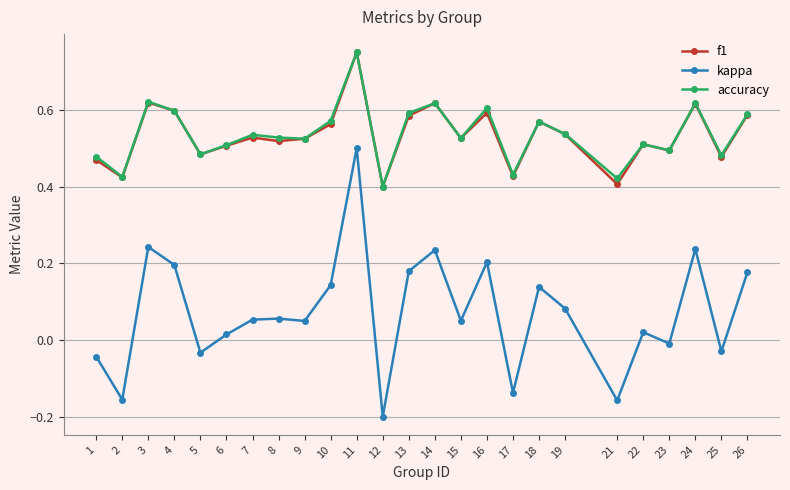

At how many categories does at least one series exceed 0?

25